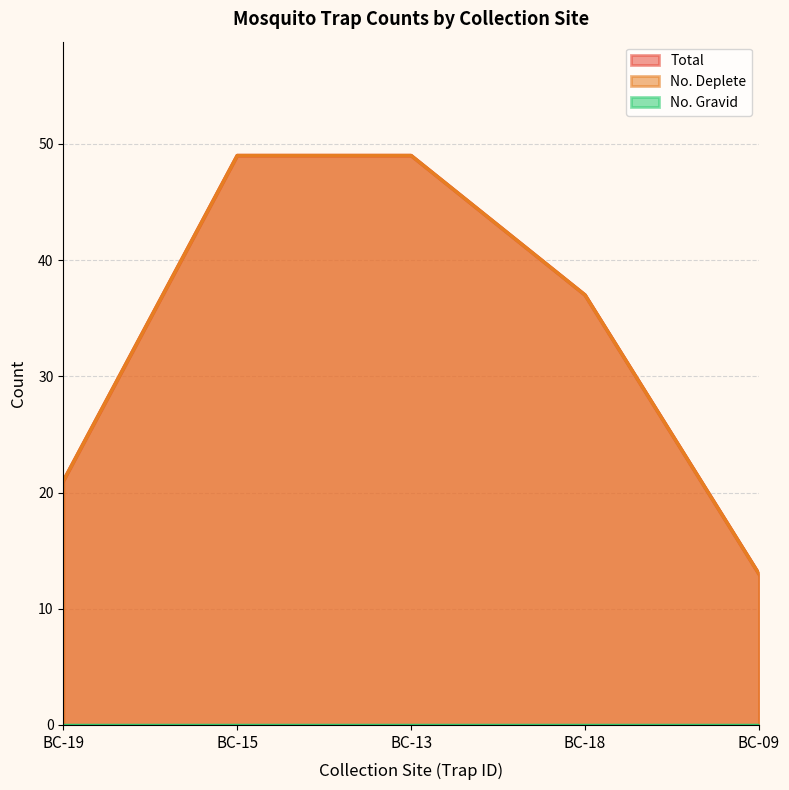

What is the sum of all Total values?

169